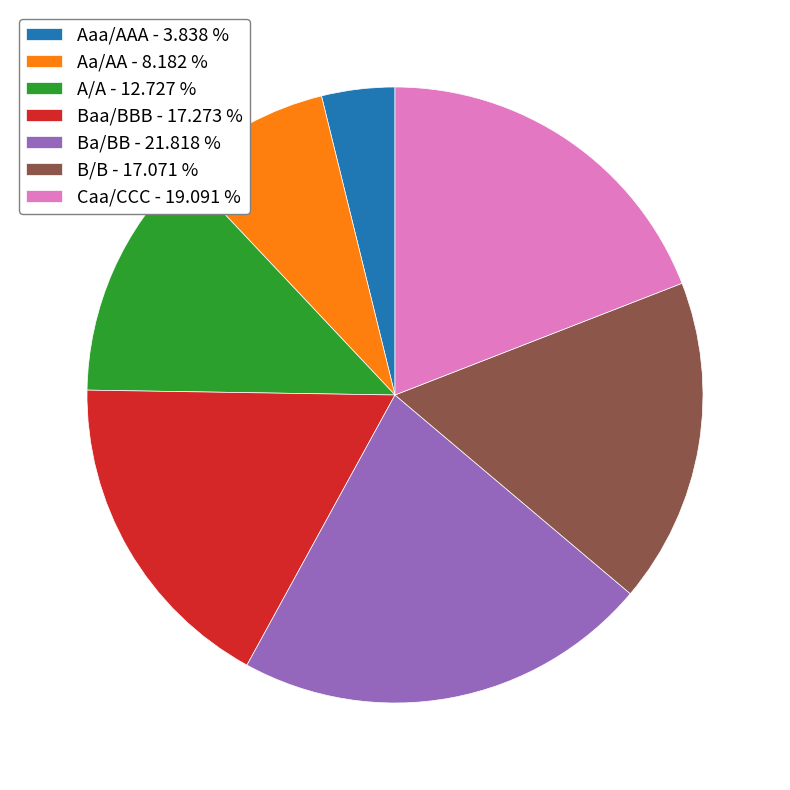

What is the ratio of the value at A/A - 12.727 % to the value at Ba/BB - 21.818 %?

0.6